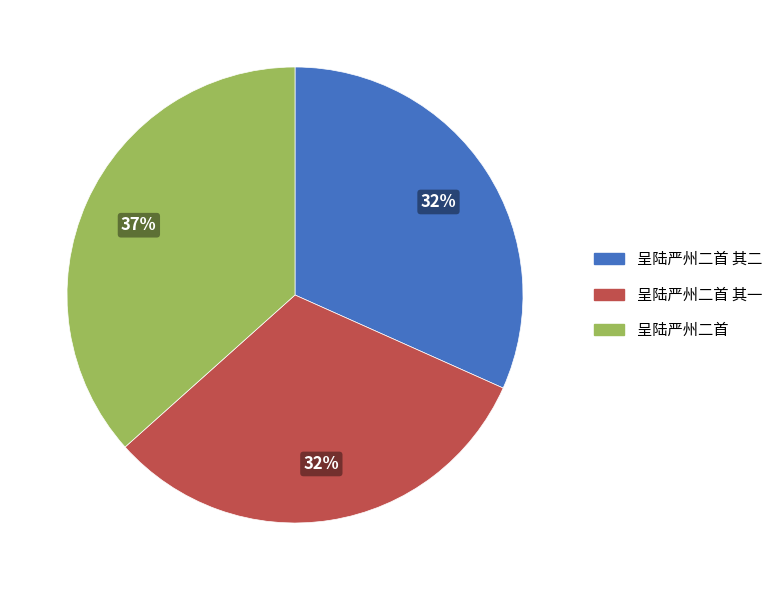

To the nearest percent, what is the average slice percentage?

33%